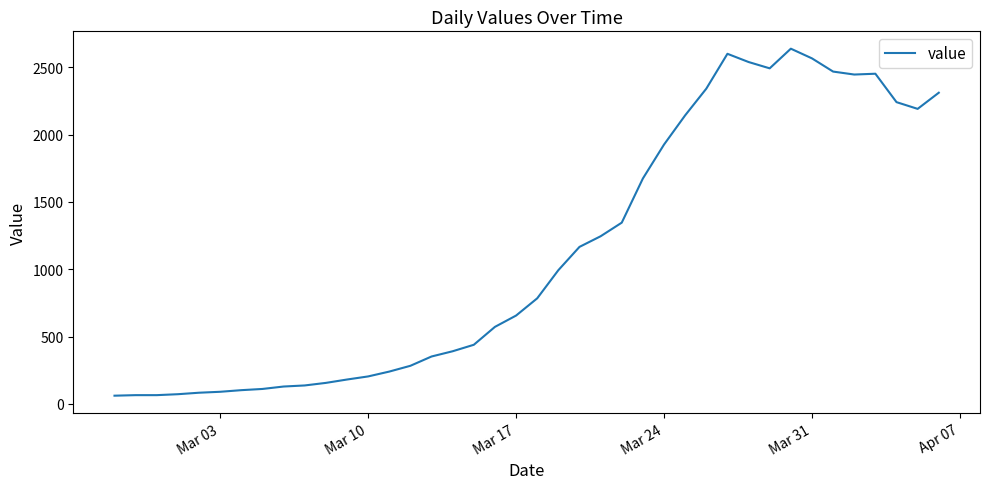

Does the chart display data point markers on the line(s)?

No